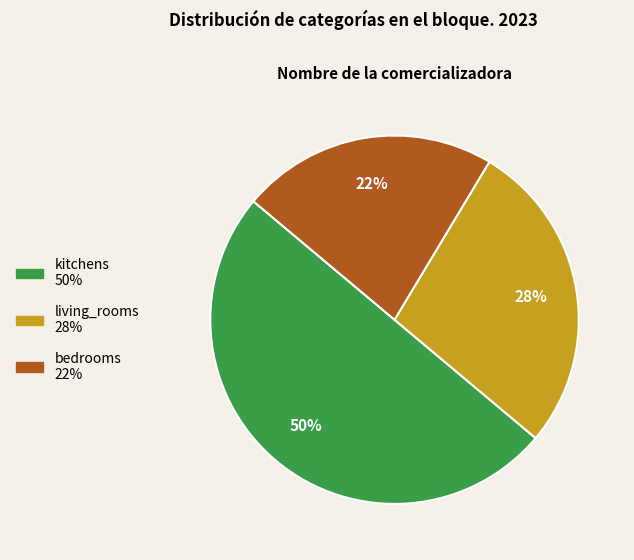

To the nearest percent, what is the average slice percentage?

33%